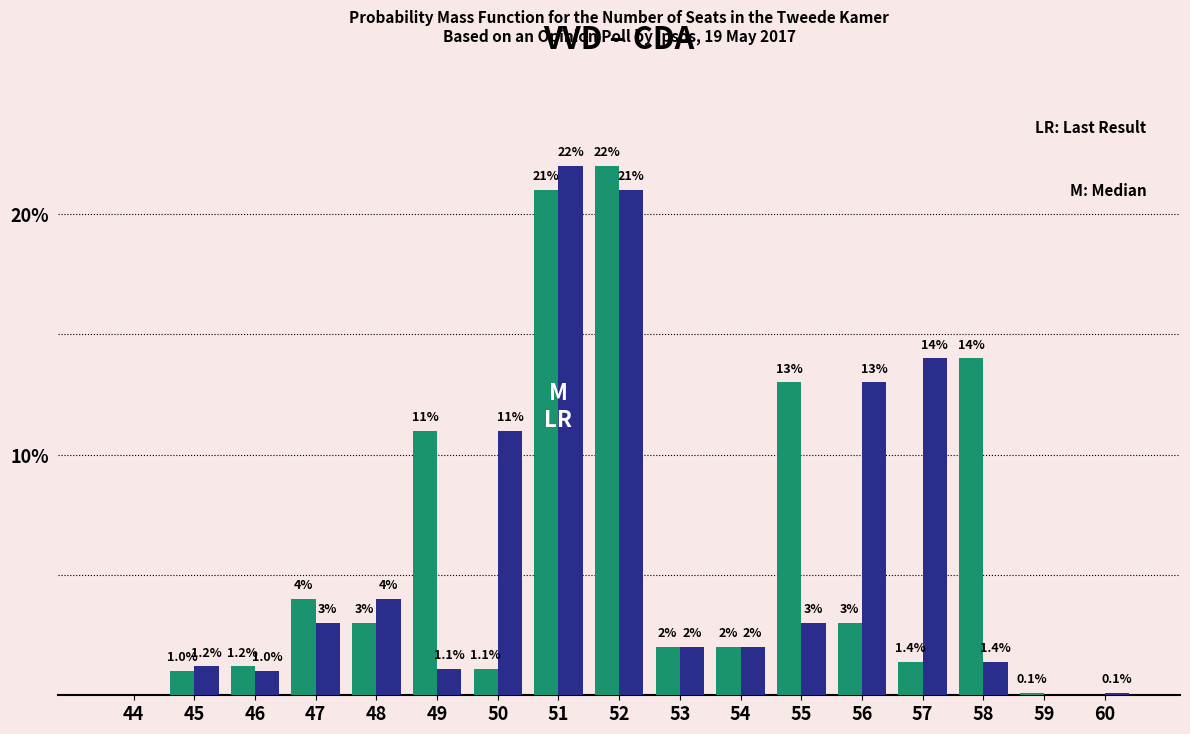

Reading left to right, what are all the values shown in this chart?

VVD: 44=0.0	45=1.0	46=1.2	47=4.0	48=3.0	49=11.0	50=1.1	51=21.0	52=22.0	53=2.0	54=2.0	55=13.0	56=3.0	57=1.4	58=14.0	59=0.1	60=0.0
CDA: 44=0.0	45=1.2	46=1.0	47=3.0	48=4.0	49=1.1	50=11.0	51=22.0	52=21.0	53=2.0	54=2.0	55=3.0	56=13.0	57=14.0	58=1.4	59=0.0	60=0.1